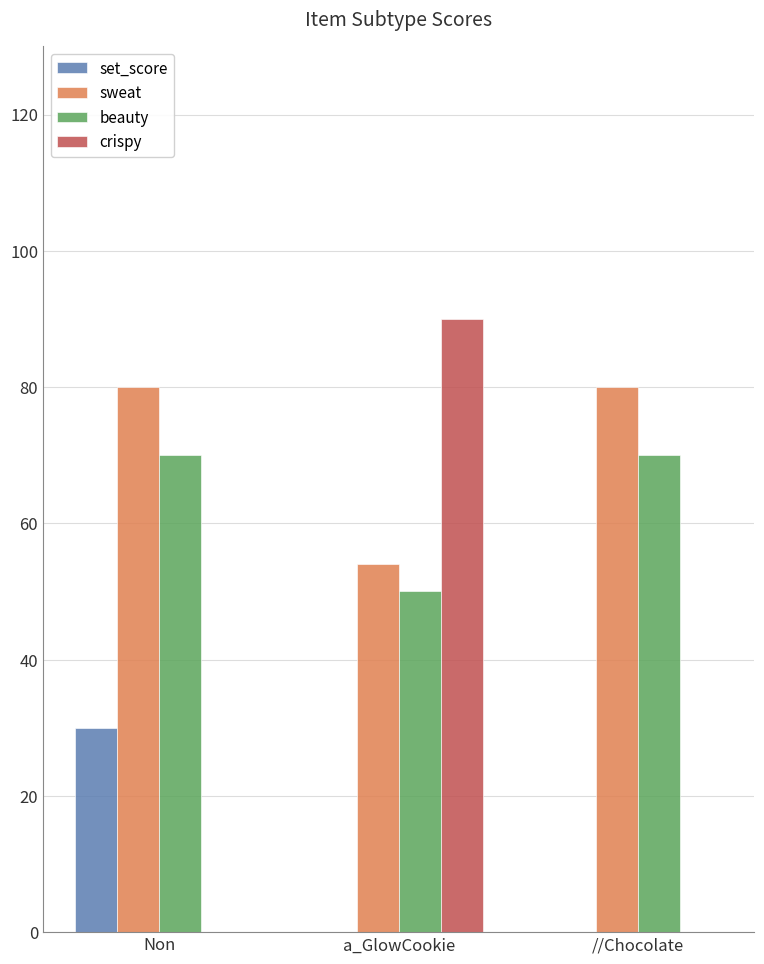

Between Non and a_GlowCookie, which series saw the biggest shift?

crispy